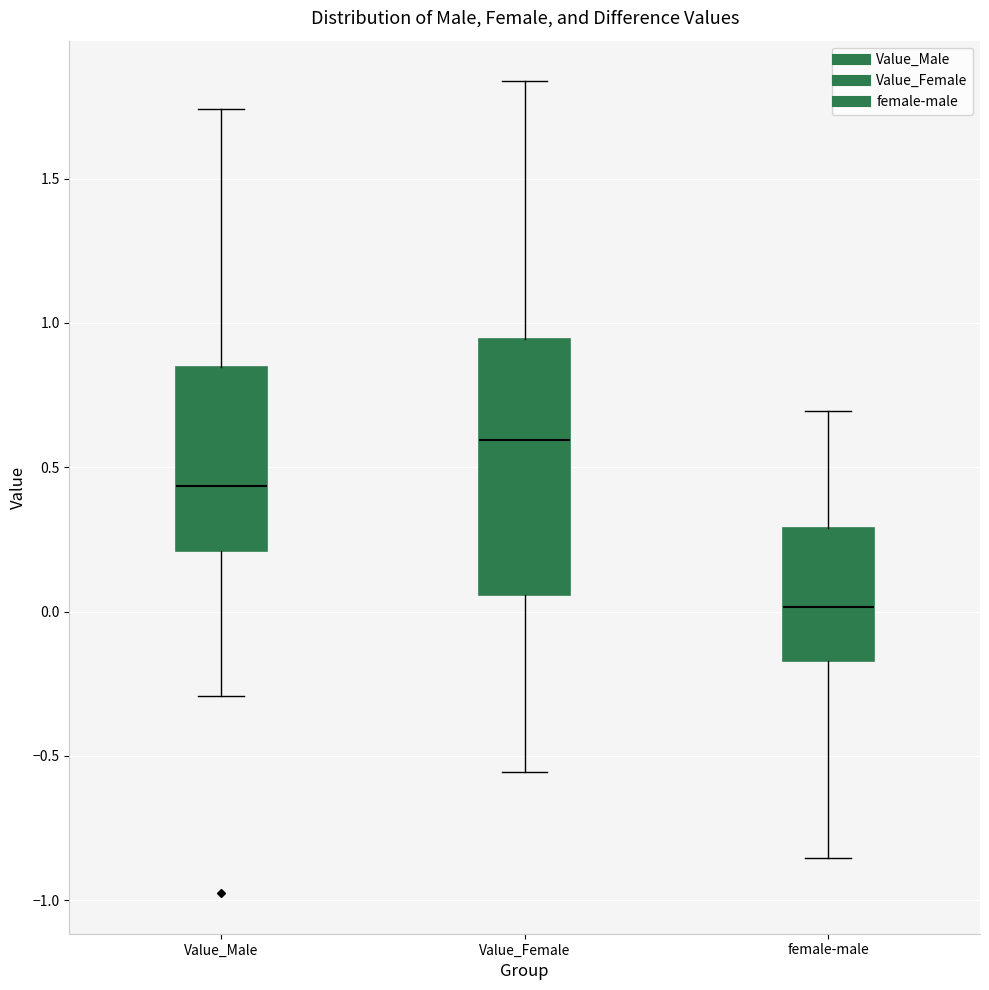

Reading left to right, transcribe this box plot: for each box, give where its median line is, the range the box spans, and where its two whiskers end, as read against the y-axis. The values are not printed on the chart, so give them approximately, as read against the axis.

Value_Male: median 0.45, box 0.20 to 0.85, whiskers -0.30 to 1.75
Value_Female: median 0.60, box 0.05 to 0.95, whiskers -0.55 to 1.85
female-male: median 0.00, box -0.15 to 0.30, whiskers -0.85 to 0.70